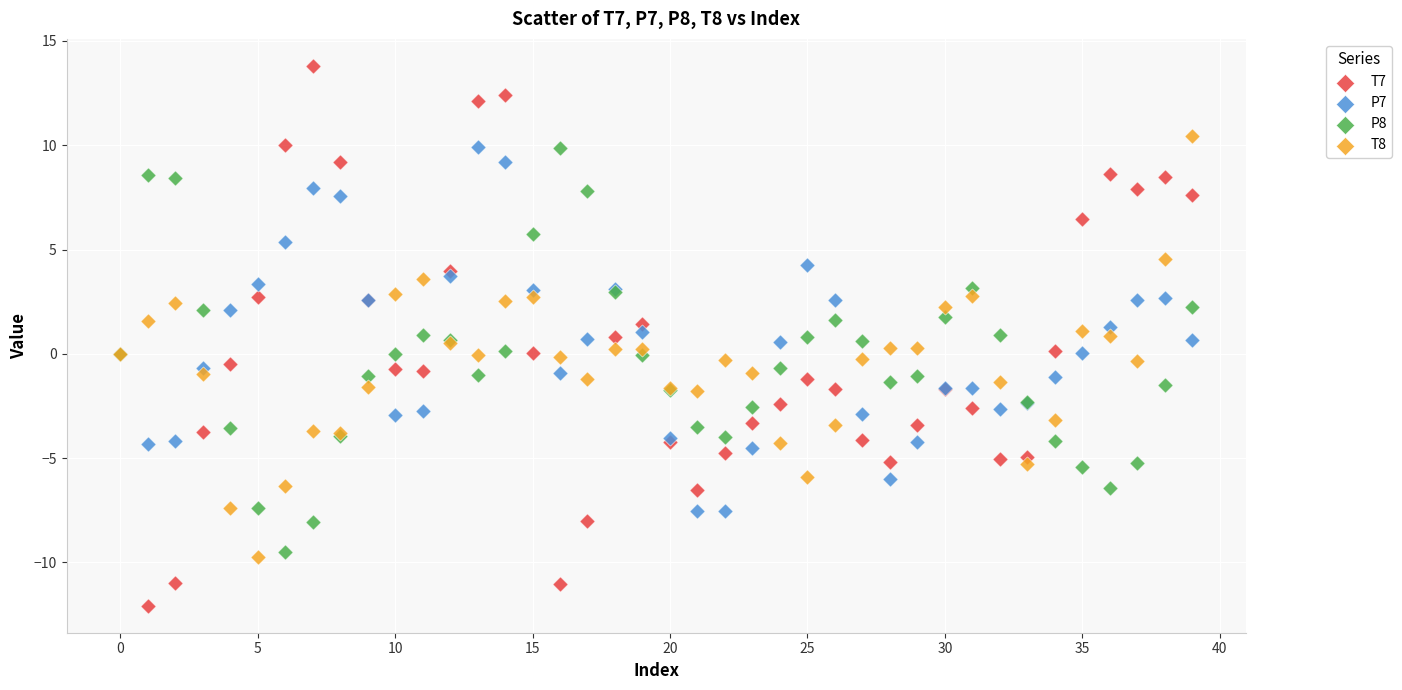

Which series reaches the maximum Y coordinate?

T7